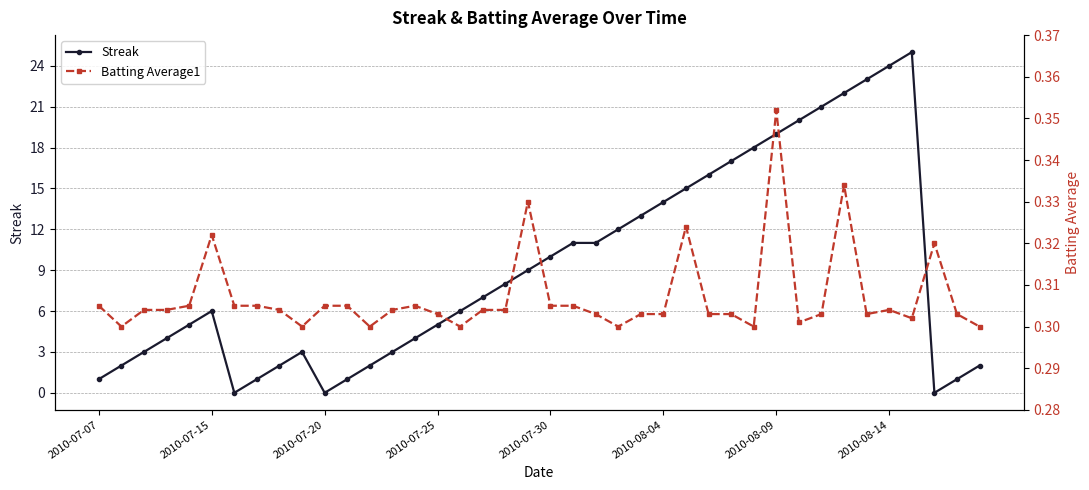

True or false: Streak has a value of 2 at 2010-07-25.

False